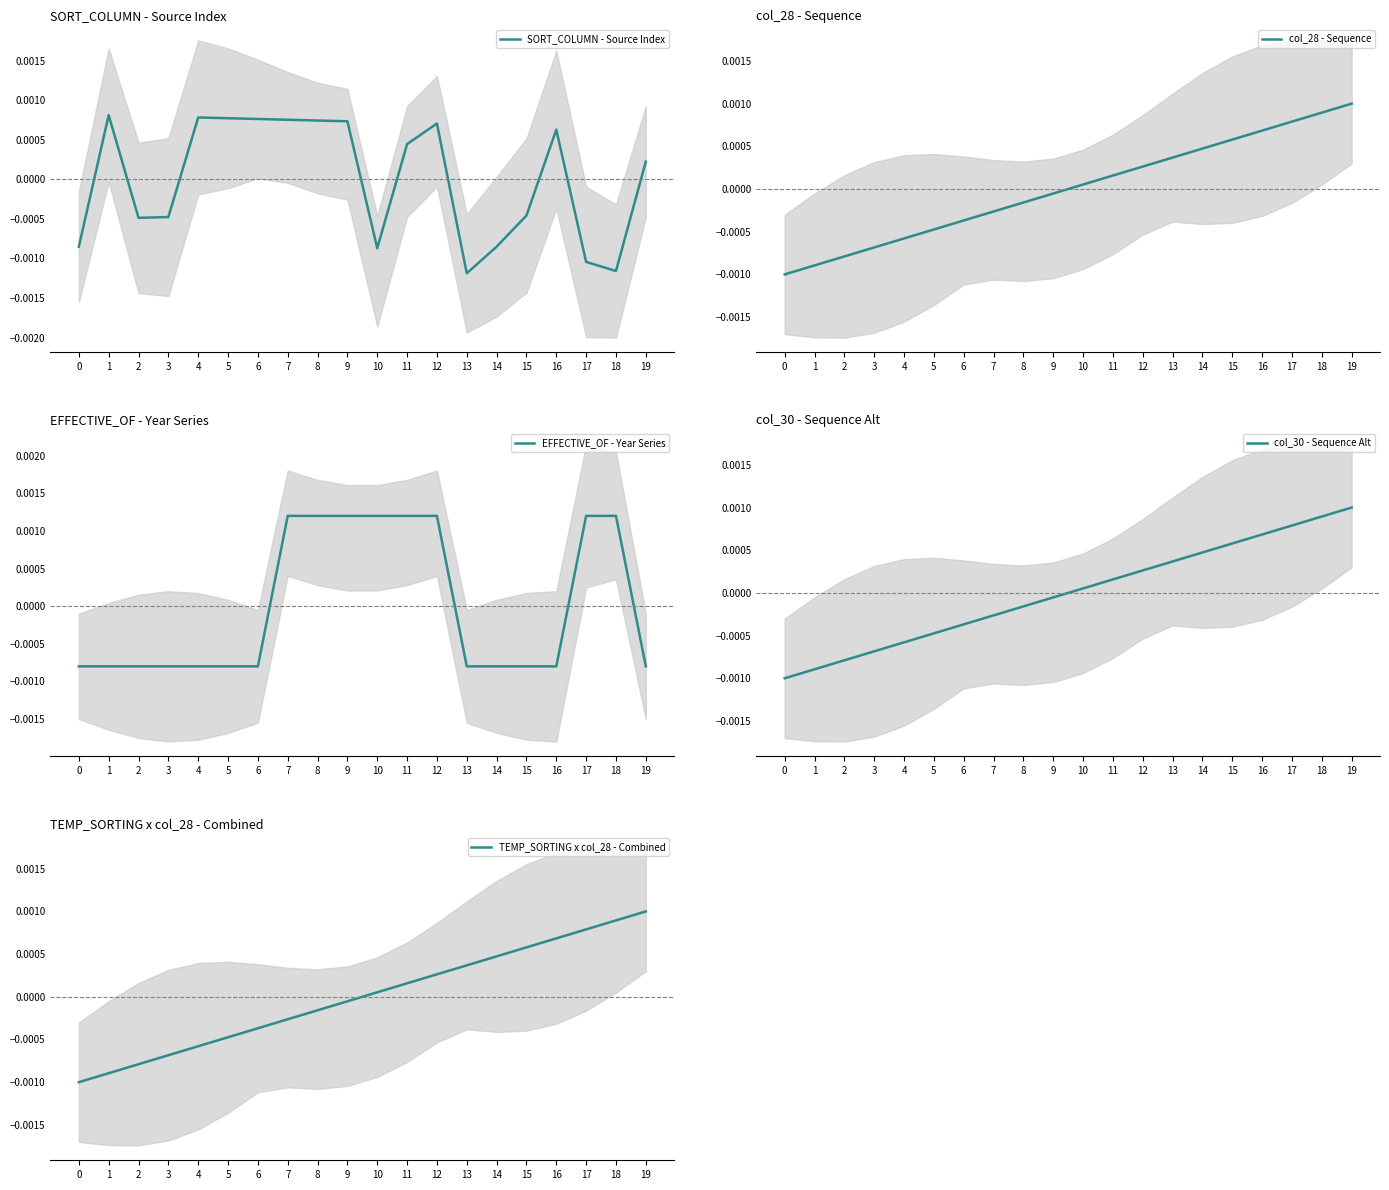

How many data points does each series have?

20